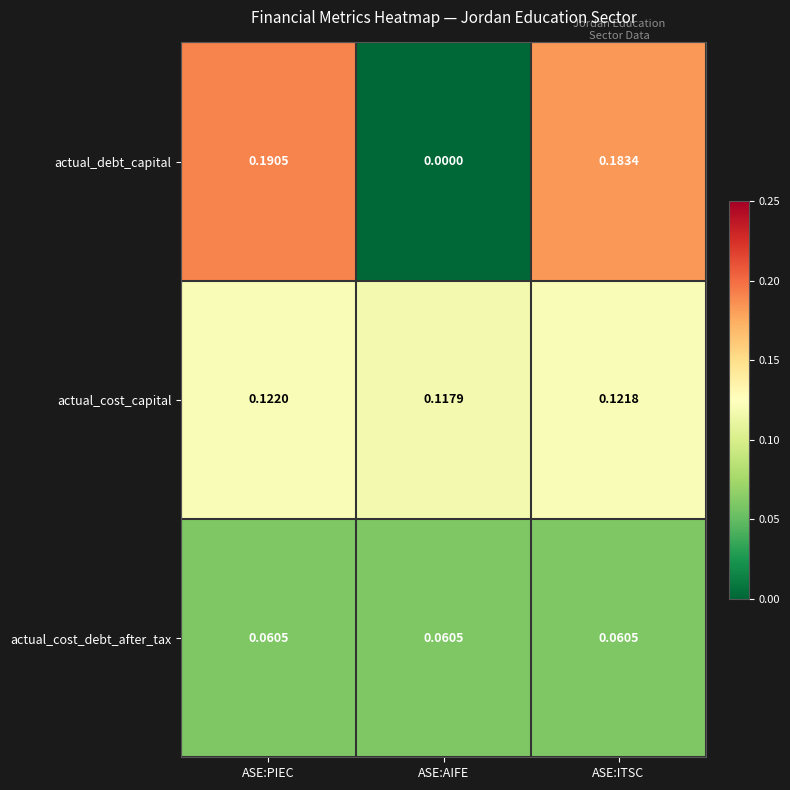

How many categories are shown in the chart?

3